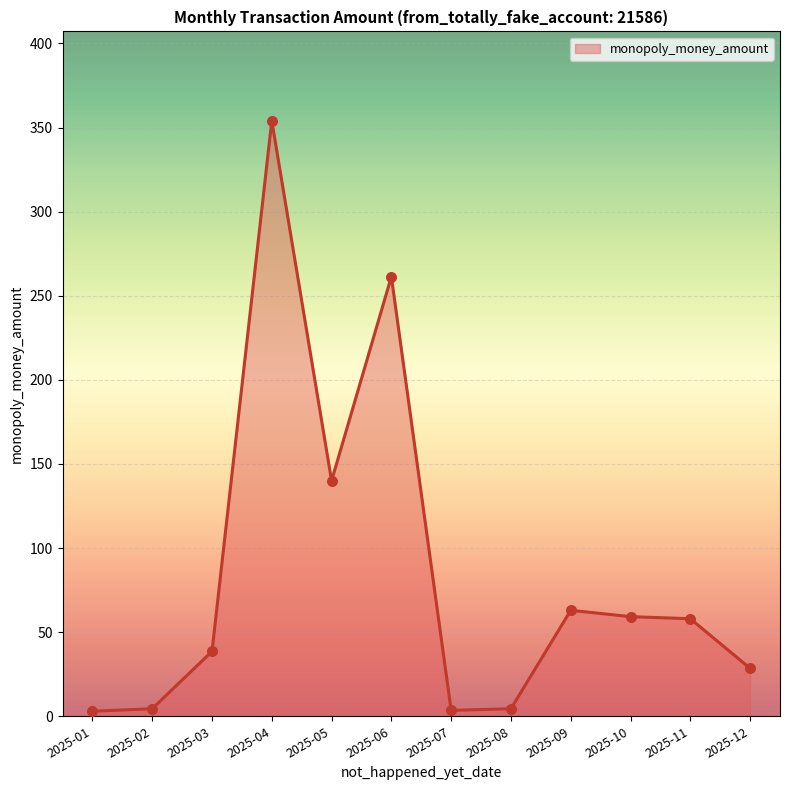

Between 2025-03 and 2025-09, which is larger?

2025-09